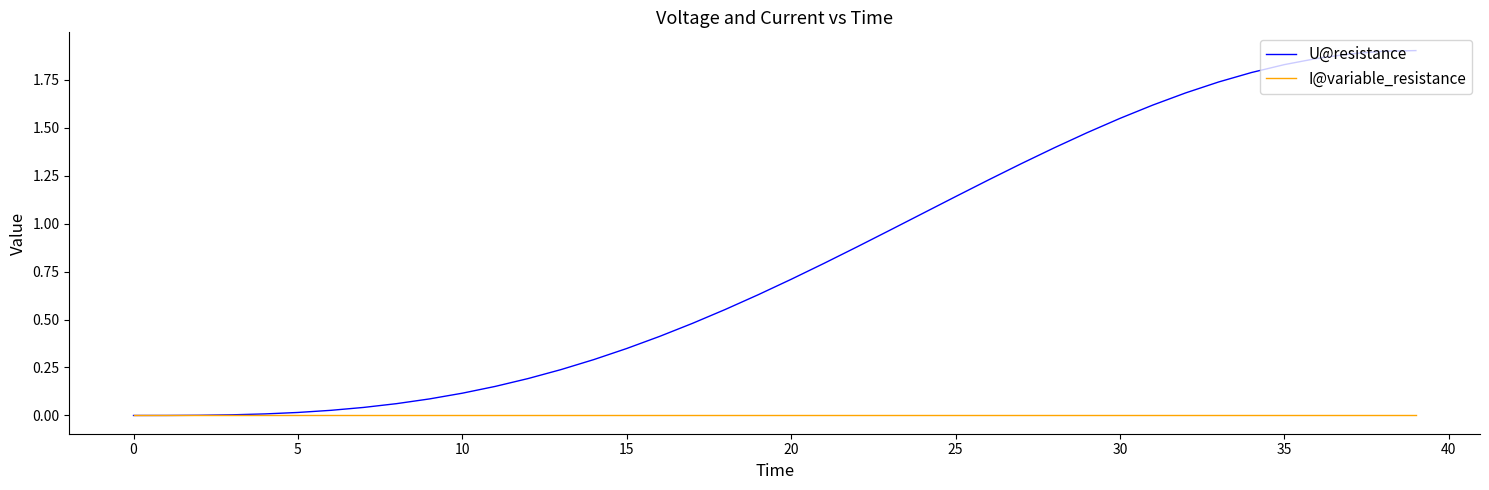

Which series has the largest range (max minus min)?

U@resistance